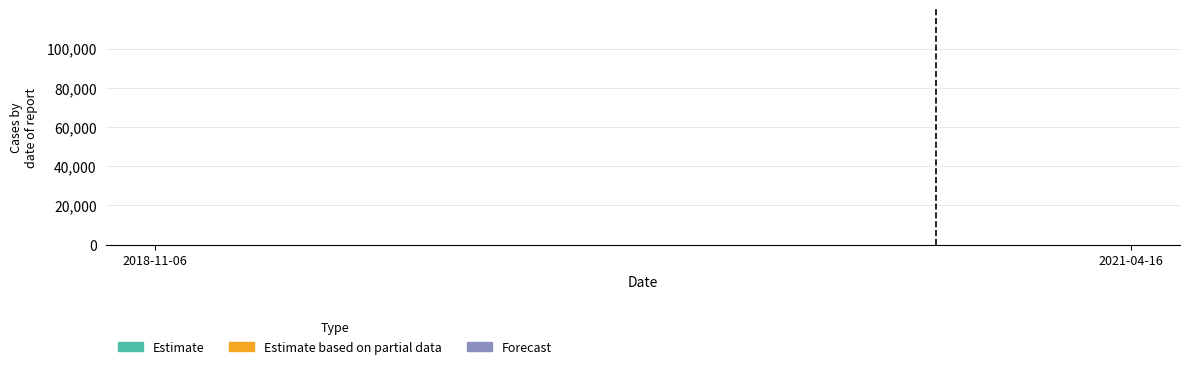

What position from the left is 2018-11-06?

1